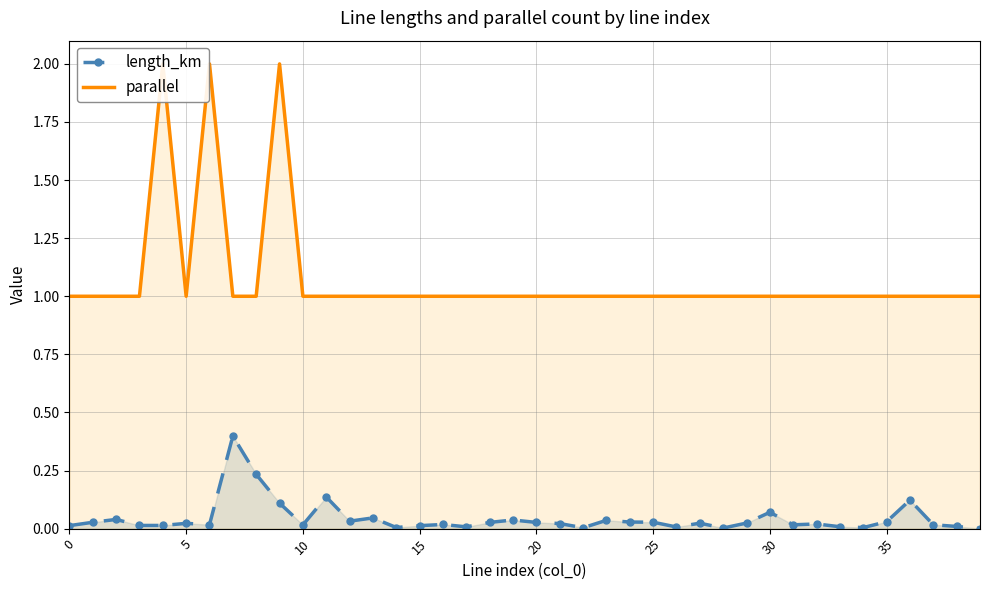

Read the parallel value at 15.

1.0